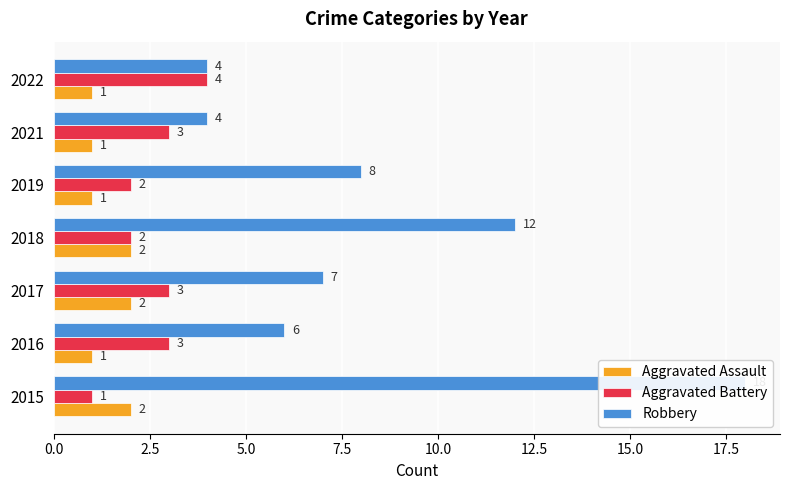

Which series has the largest range (max minus min)?

Robbery